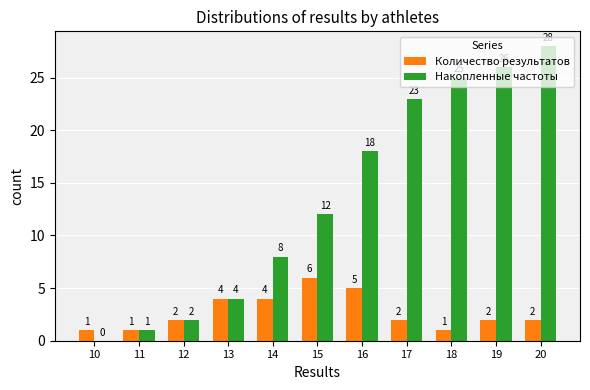

Between 16 and 19, which series saw the biggest shift?

Накопленные частоты